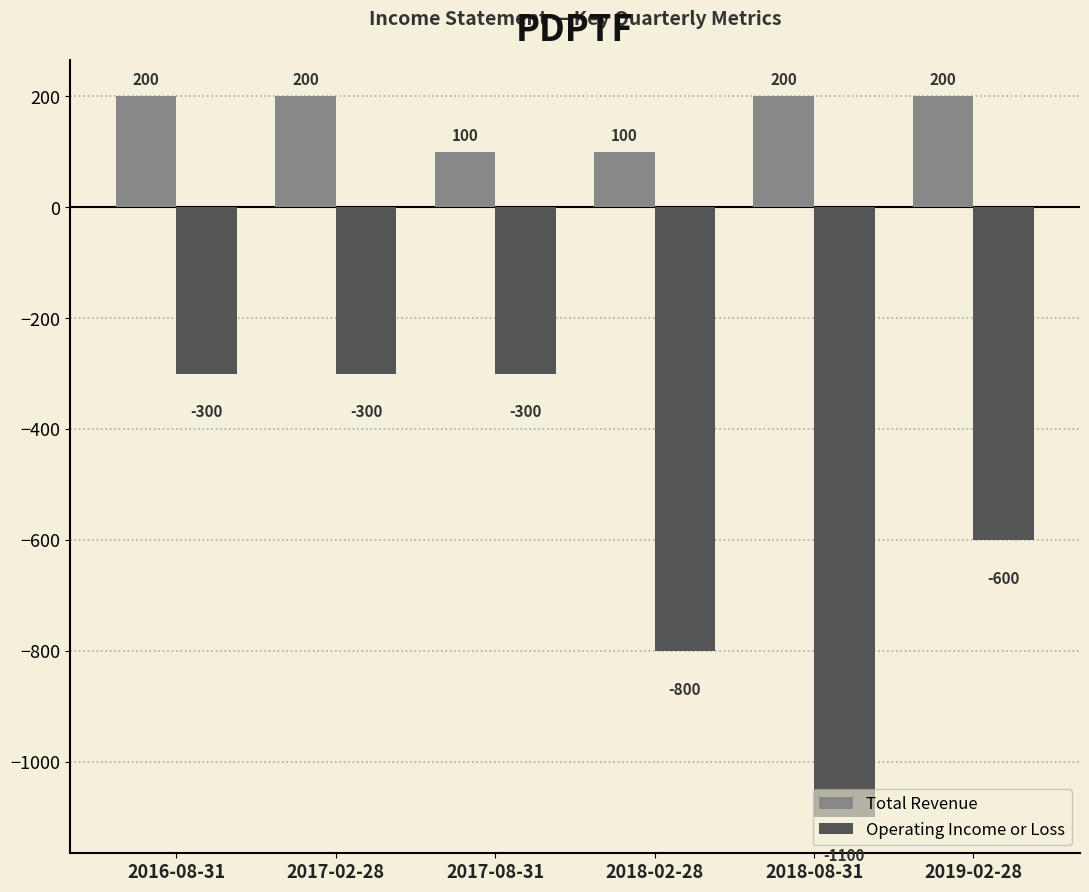

At 2016-08-31, list the series in order from smallest to largest.

Operating Income or Loss, Total Revenue